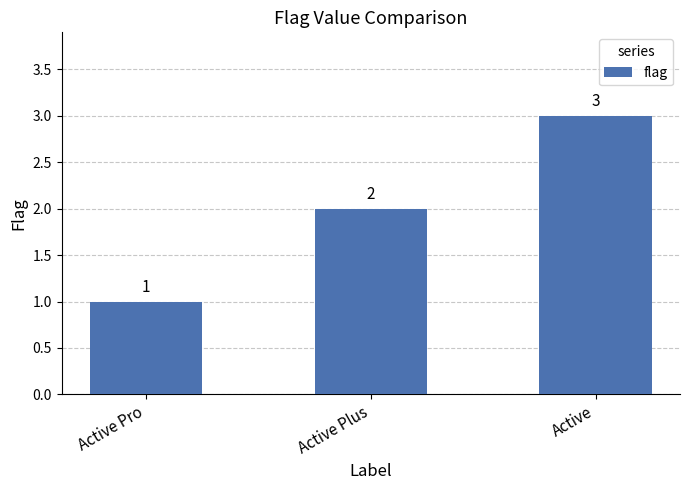

Reading left to right, list all the values displayed in this chart.

Active Pro=1	Active Plus=2	Active=3